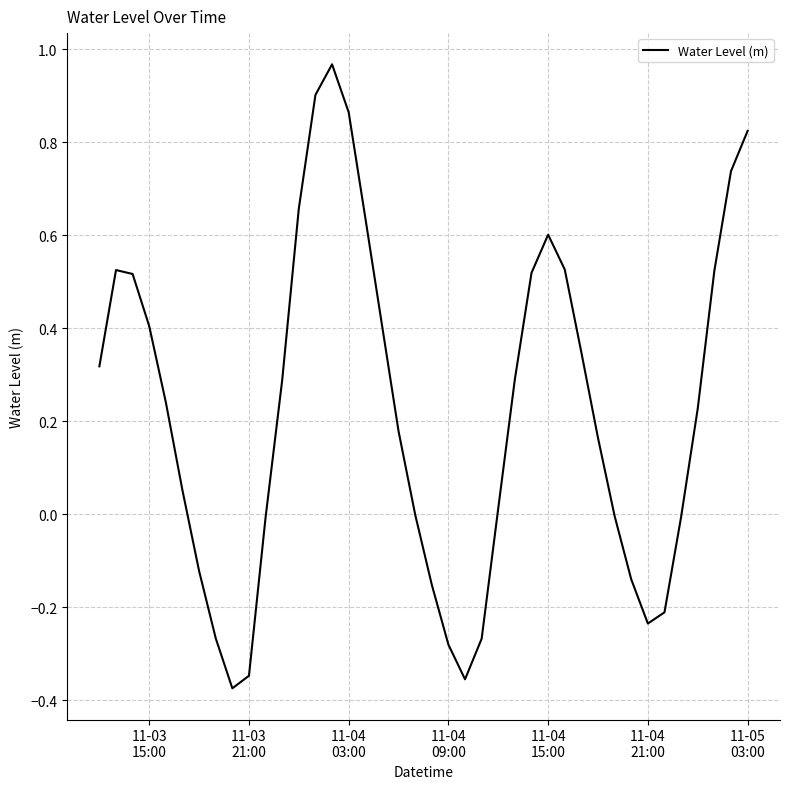

What is the smallest value displayed?

-0.4